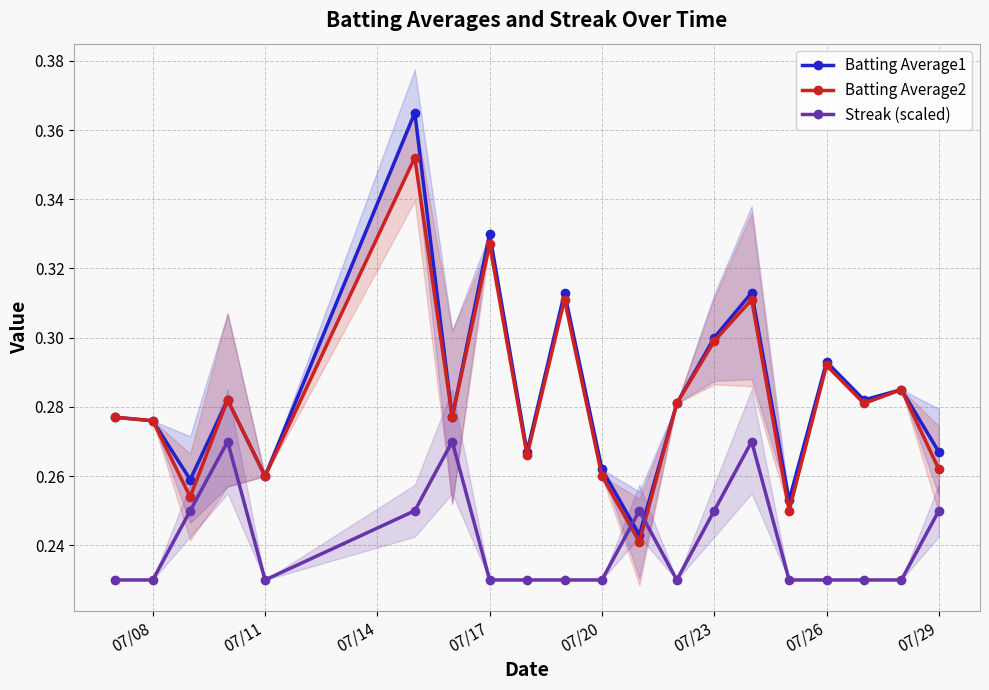

Is the value of Batting Average2 at 07/20 greater than the value of Streak (scaled) at 07/20?

Yes